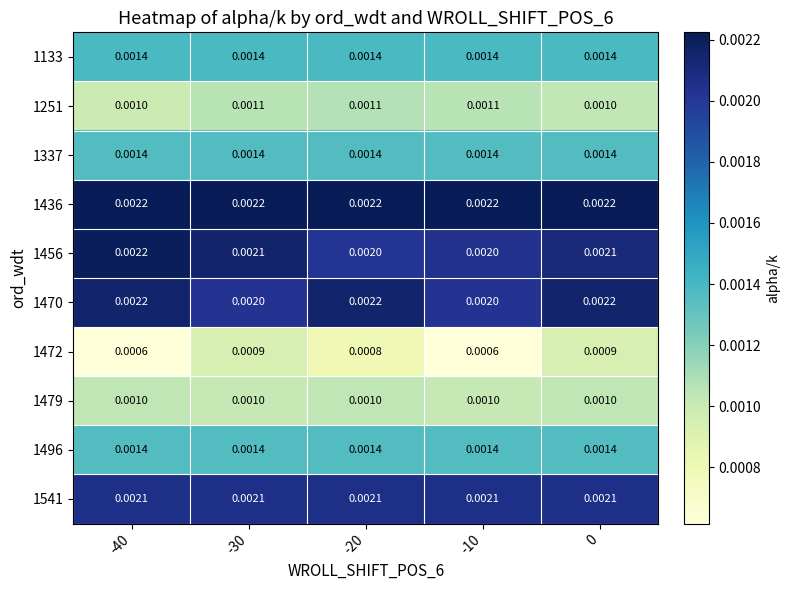

Count the number of categories in the chart.

5